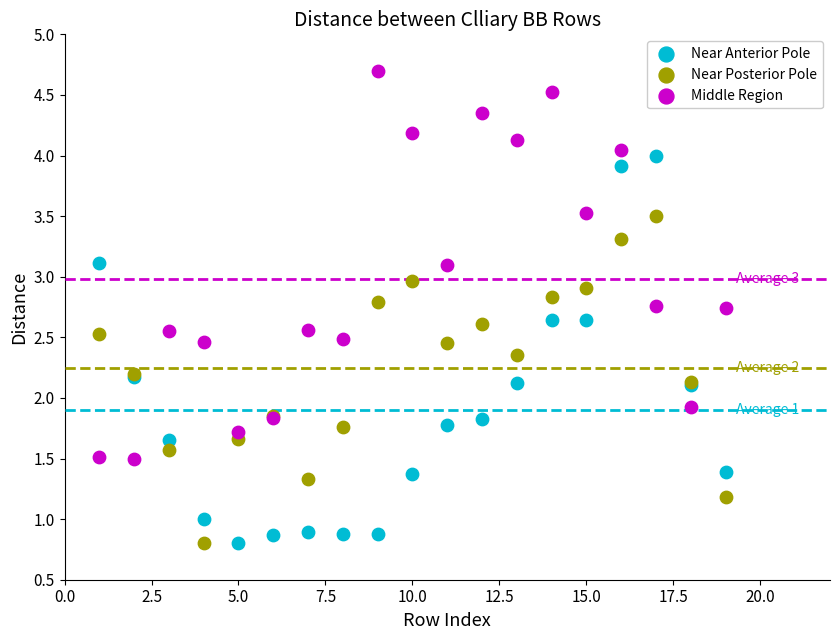

Which series reaches the maximum Y coordinate?

Middle Region